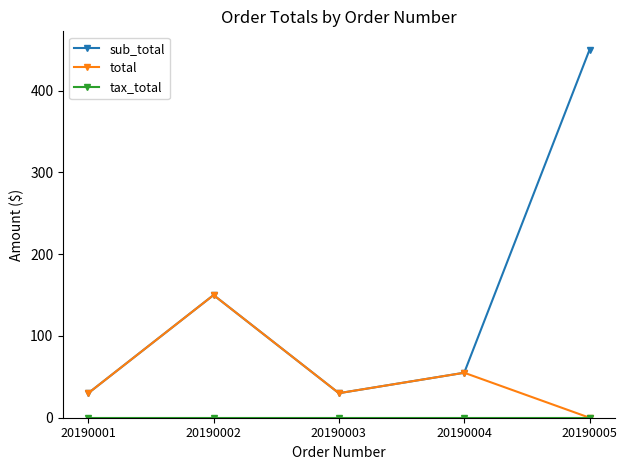

True or false: total has a value of 55 at 20190004.

True